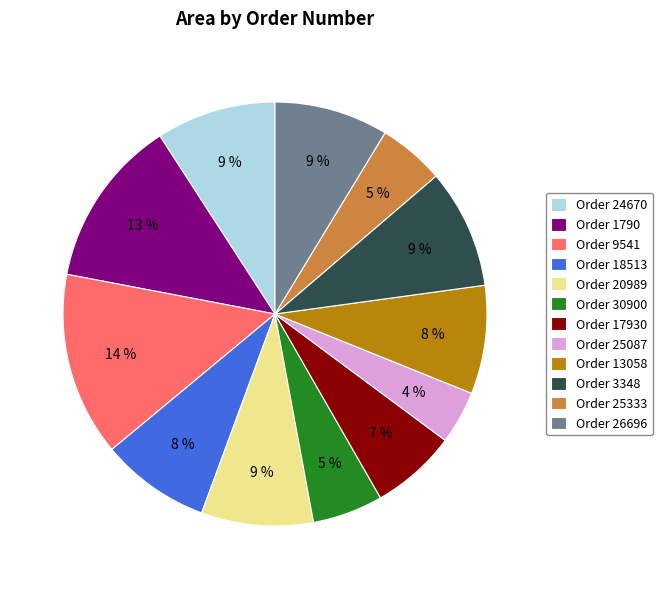

What is the smallest slice in the pie chart?

Order 25087